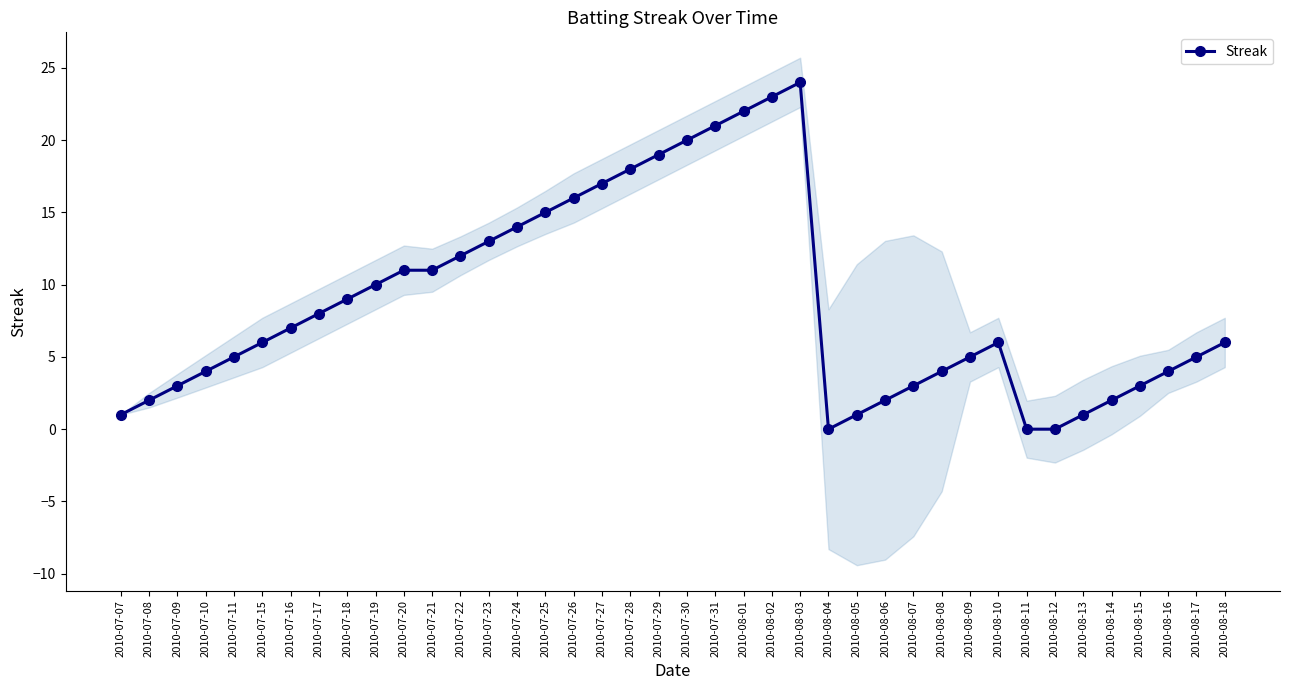

What is the label of the 4th point from the right?

2010-08-15